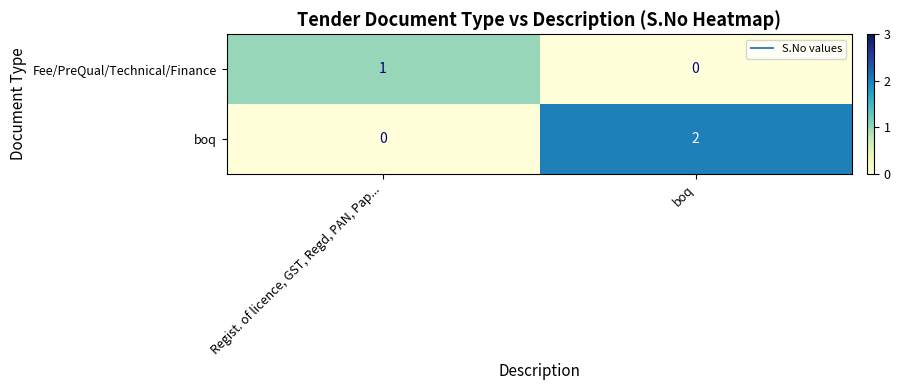

The value of boq at boq is 2. True or false?

True